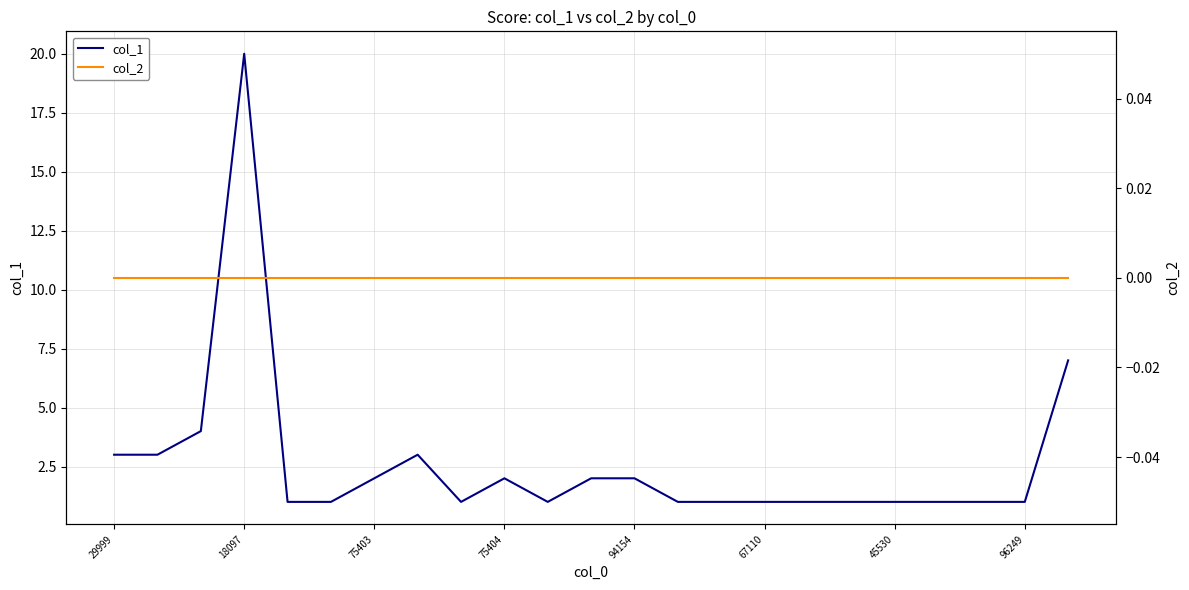

The value of col_1 at 67110 is 1. True or false?

True